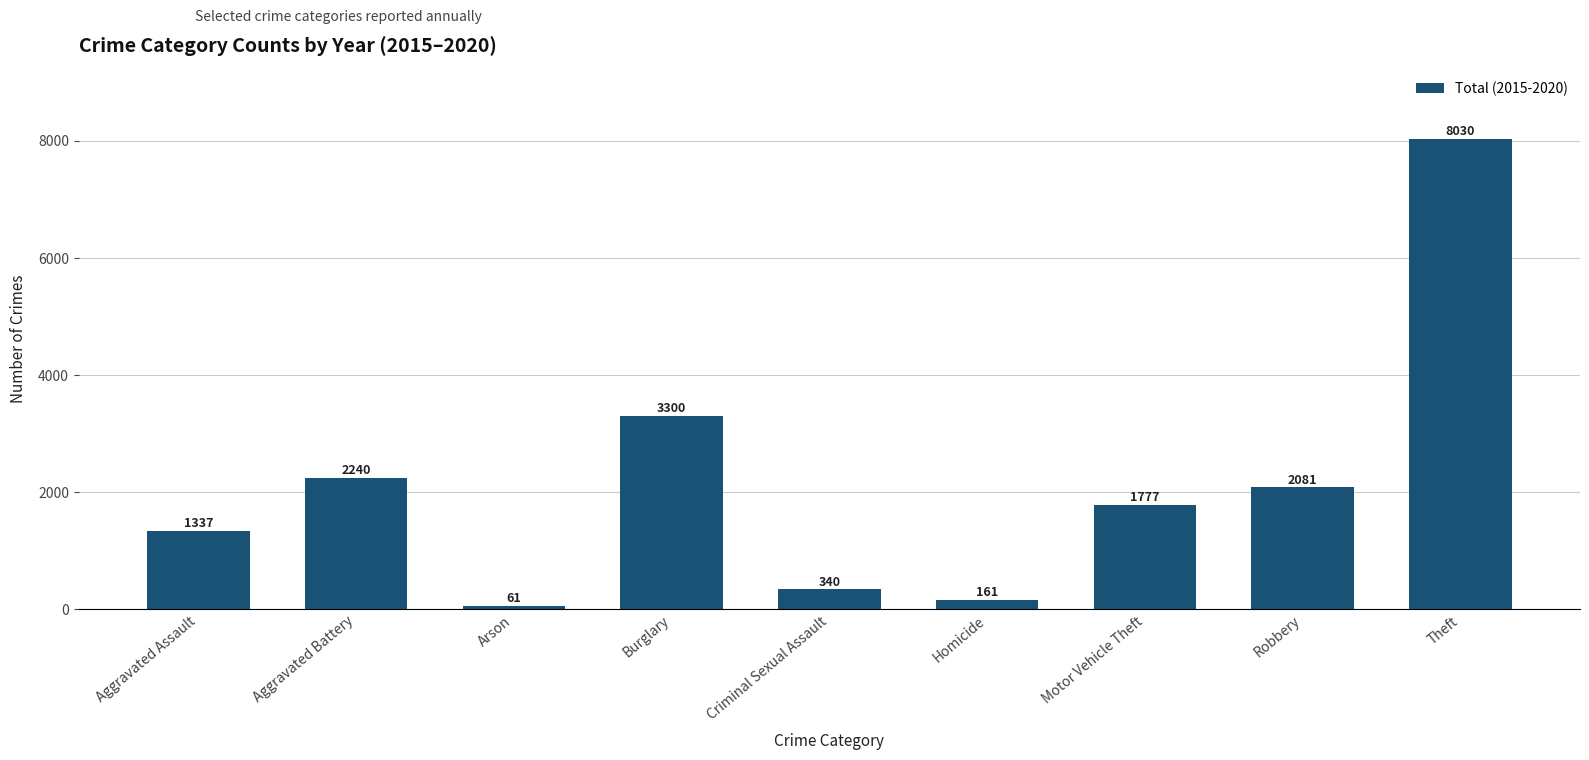

Which label corresponds to the largest value in the chart?

Theft